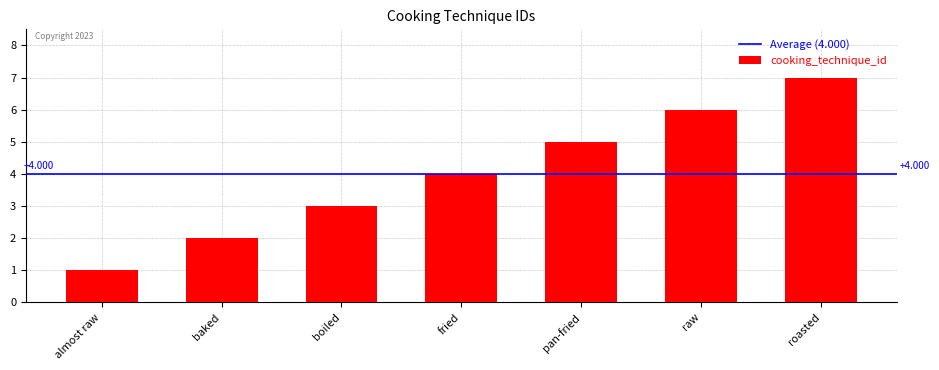

What is the difference between the second highest and second lowest values?

4